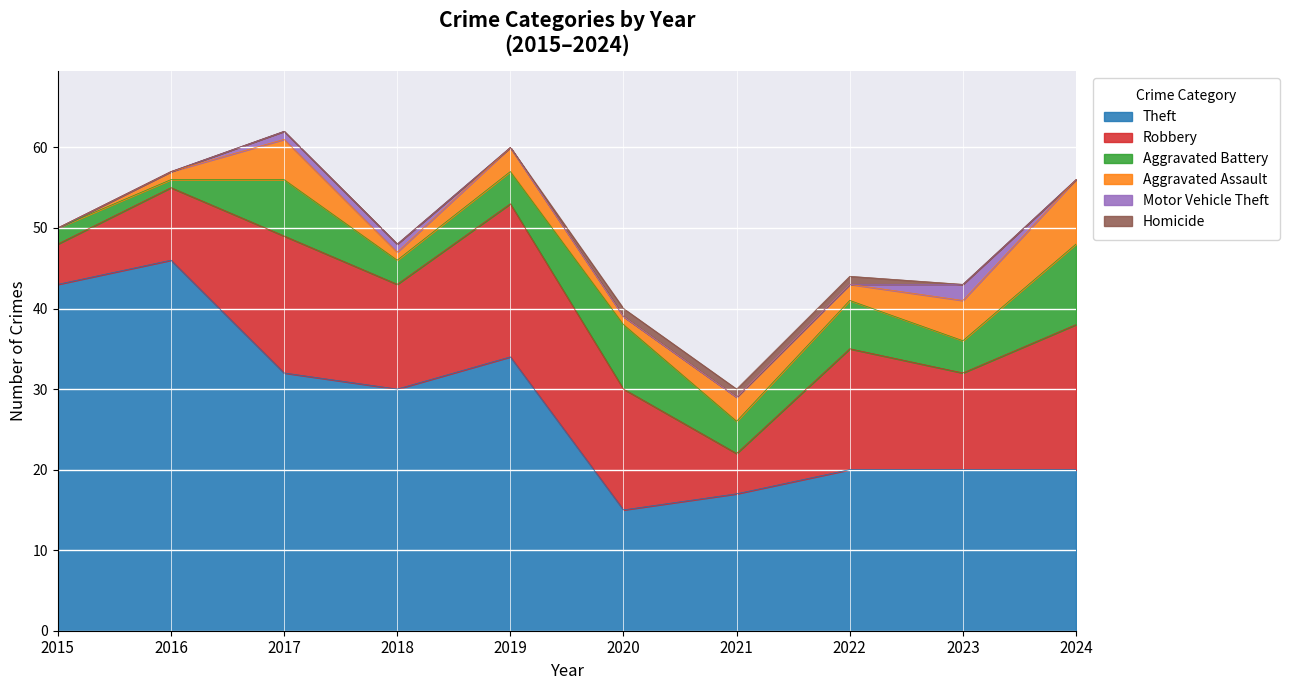

At how many categories does at least one series exceed 0?

10